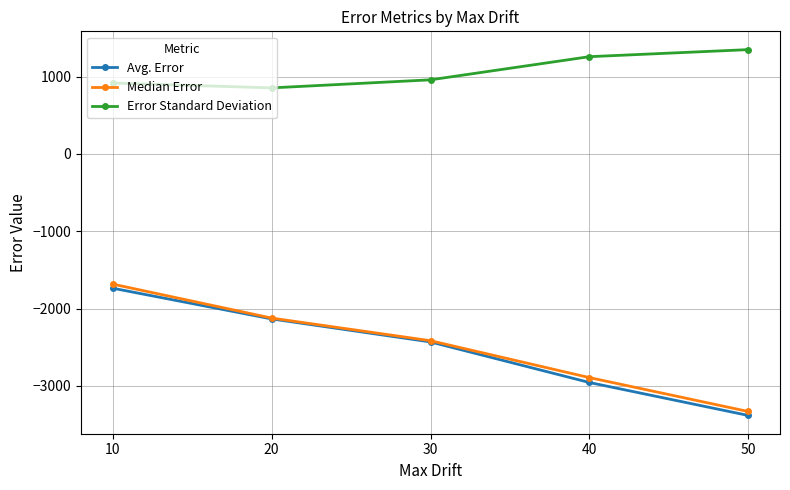

Where does the Error Standard Deviation series first go above 957?

30